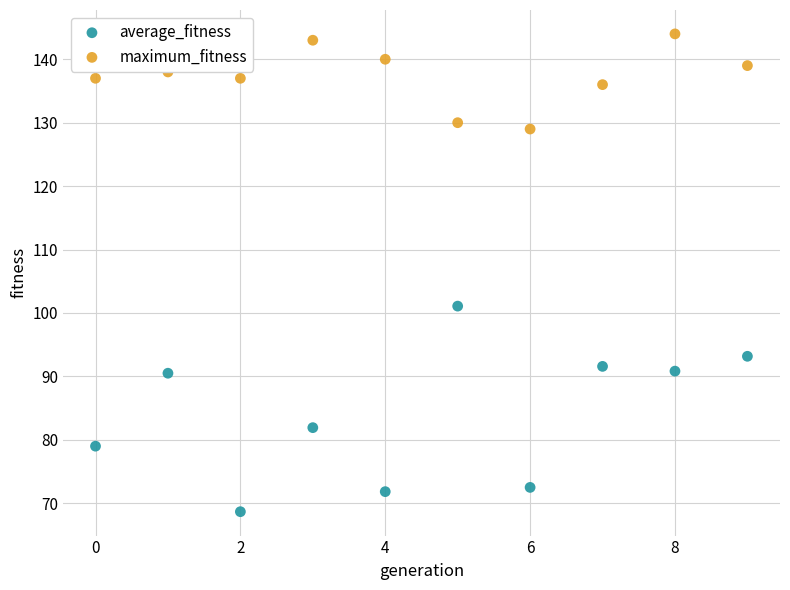

Which series reaches the maximum Y coordinate?

maximum_fitness